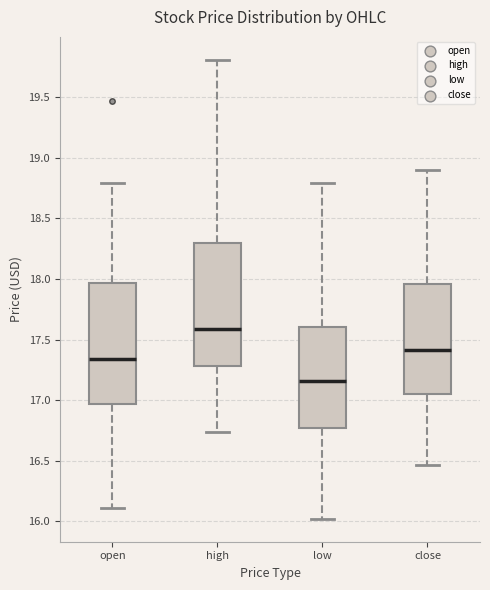

Reading left to right, transcribe this box plot: for each box, give where its median line is, the range the box spans, and where its two whiskers end, as read against the y-axis. The values are not printed on the chart, so give them approximately, as read against the axis.

open: median 17.35, box 16.95 to 17.95, whiskers 16.10 to 18.80
high: median 17.60, box 17.30 to 18.30, whiskers 16.75 to 19.80
low: median 17.15, box 16.75 to 17.60, whiskers 16.00 to 18.80
close: median 17.40, box 17.05 to 17.95, whiskers 16.45 to 18.90